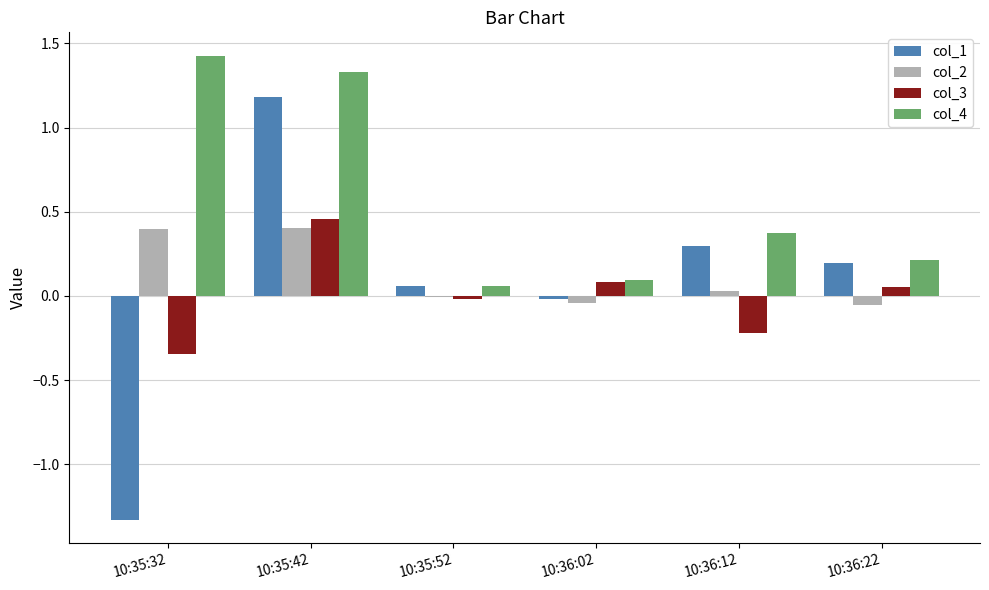

Which series has the largest total across all categories?

col_4